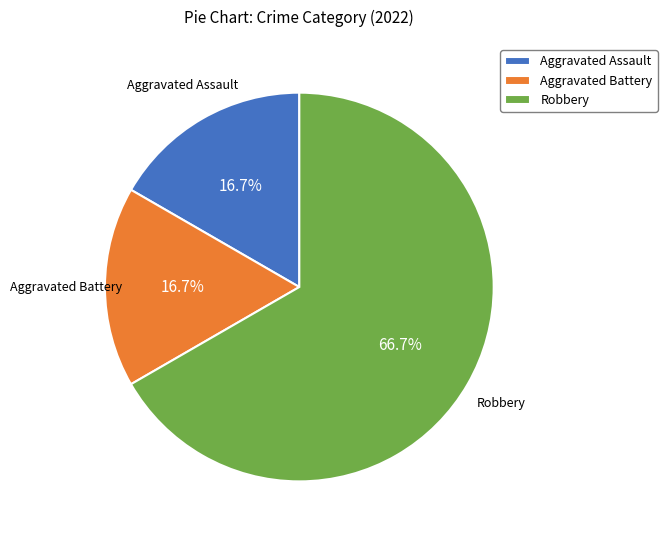

How many slices are in this pie chart?

3